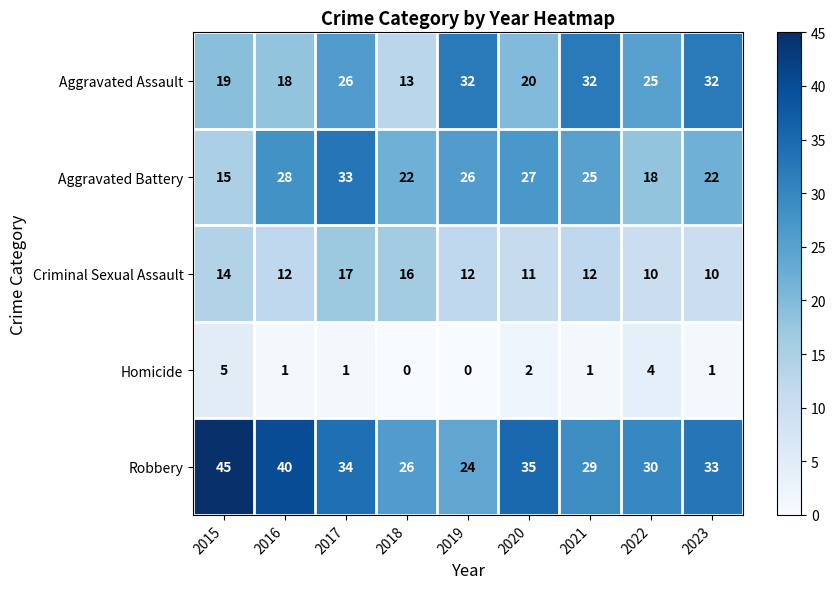

How many positive values does the Homicide series have?

7